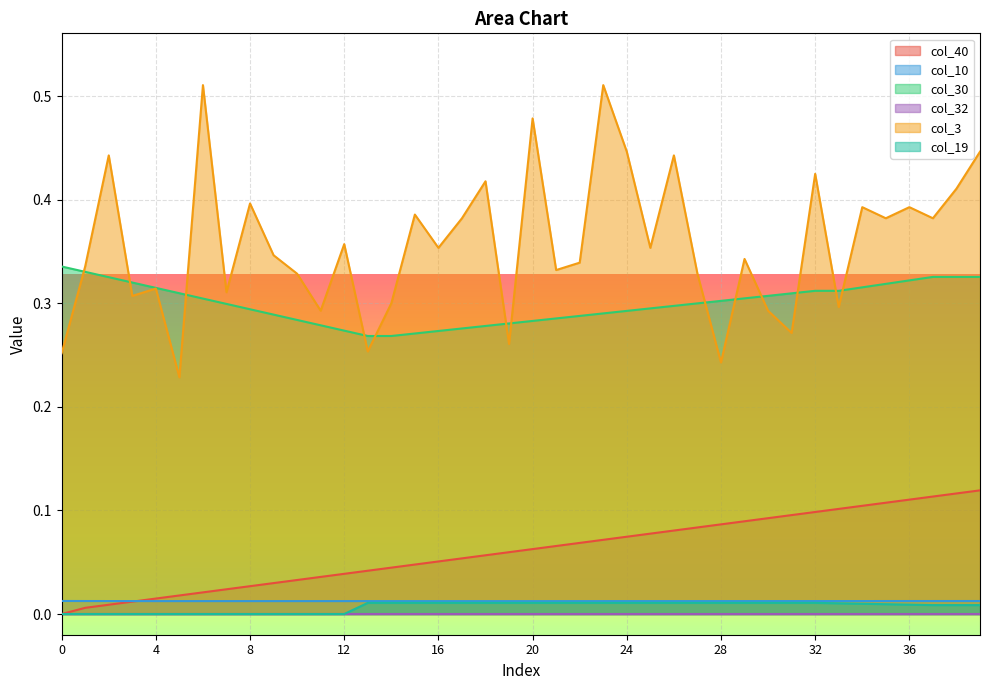

What is the maximum value shown in the chart?

0.5